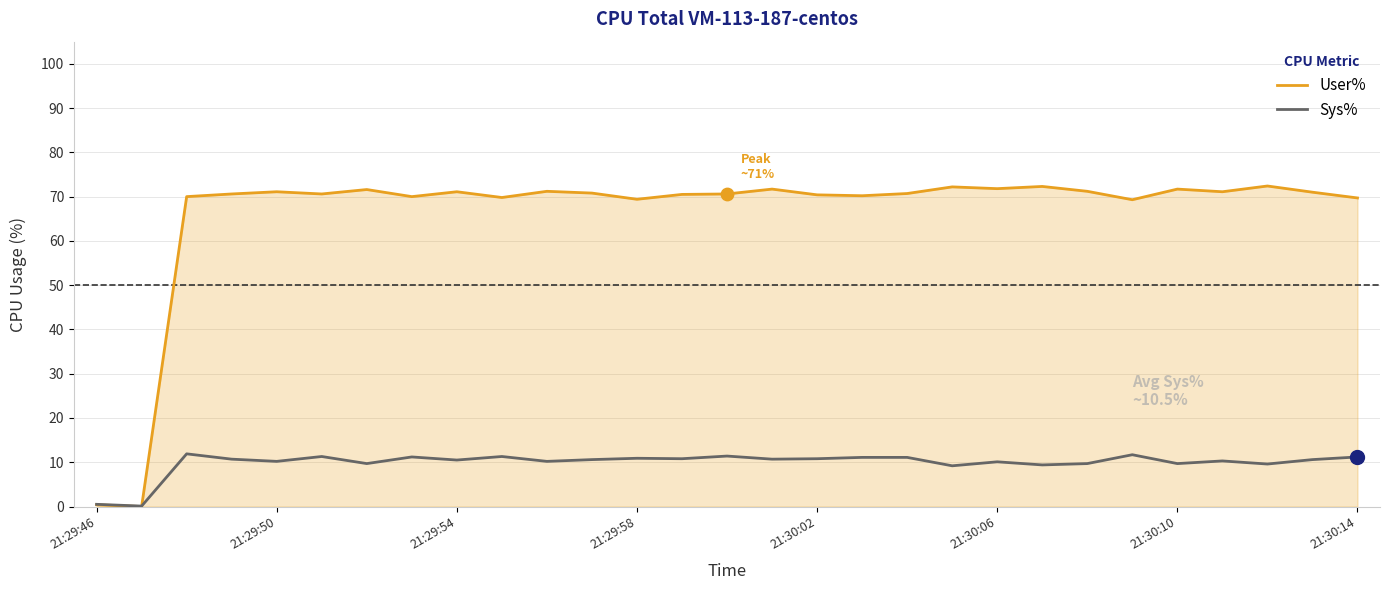

Which series has the widest spread of values?

User%